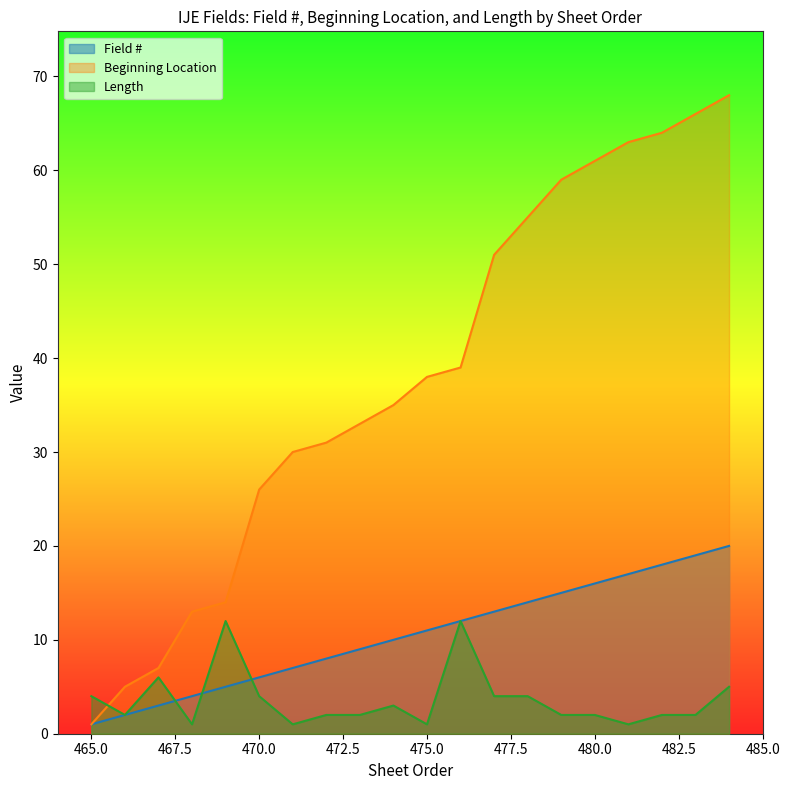

List the labels in order of Length value, largest first.

469, 476, 467, 484, 465, 470, 477, 478, 474, 466, 472, 473, 479, 480, 482, 483, 468, 471, 475, 481